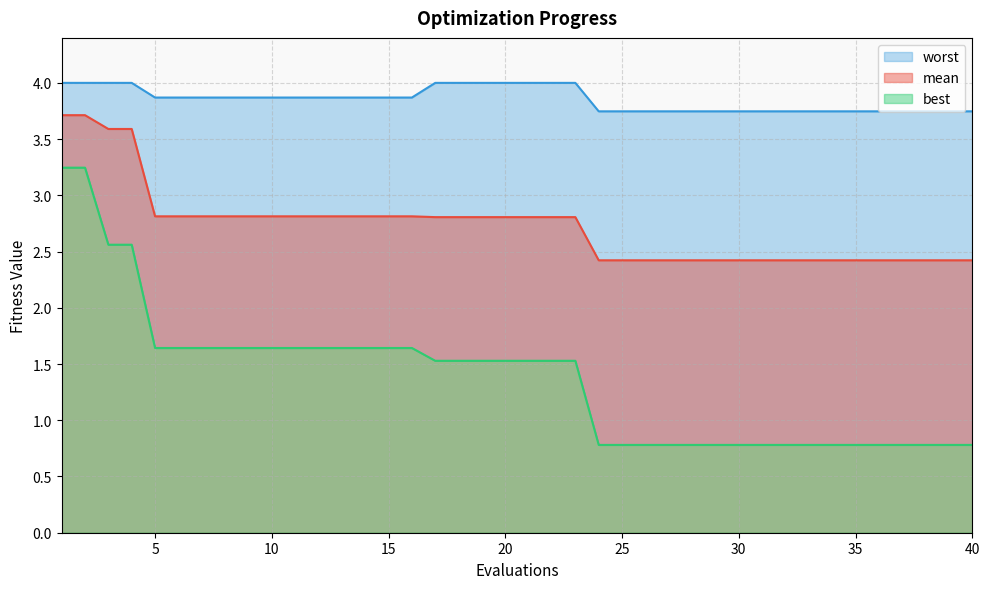

How many data points does each series have?

40